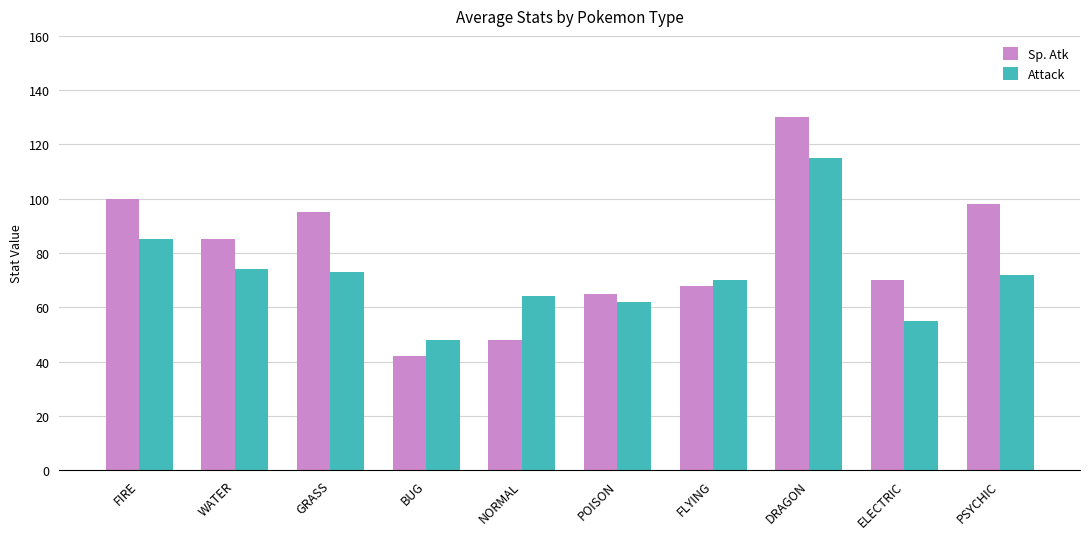

Which category has the highest value in the Attack series?

DRAGON